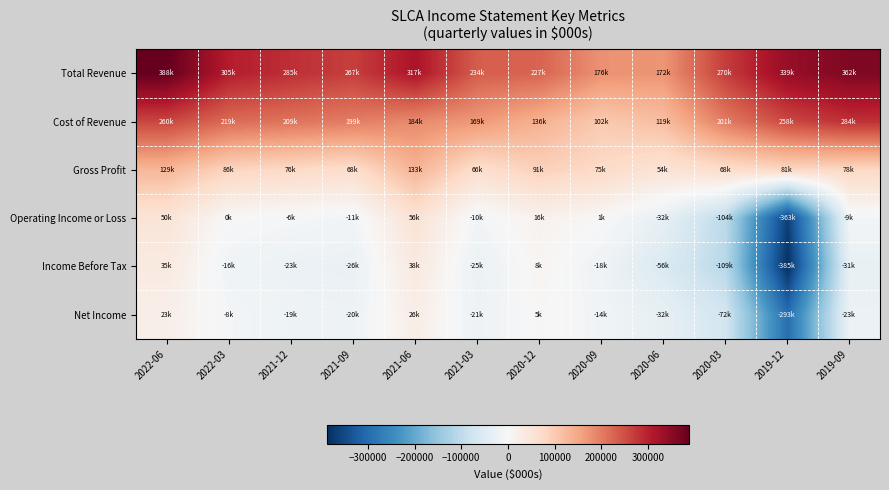

Between 2022-03 and 2019-09, which series saw the biggest shift?

Cost of Revenue